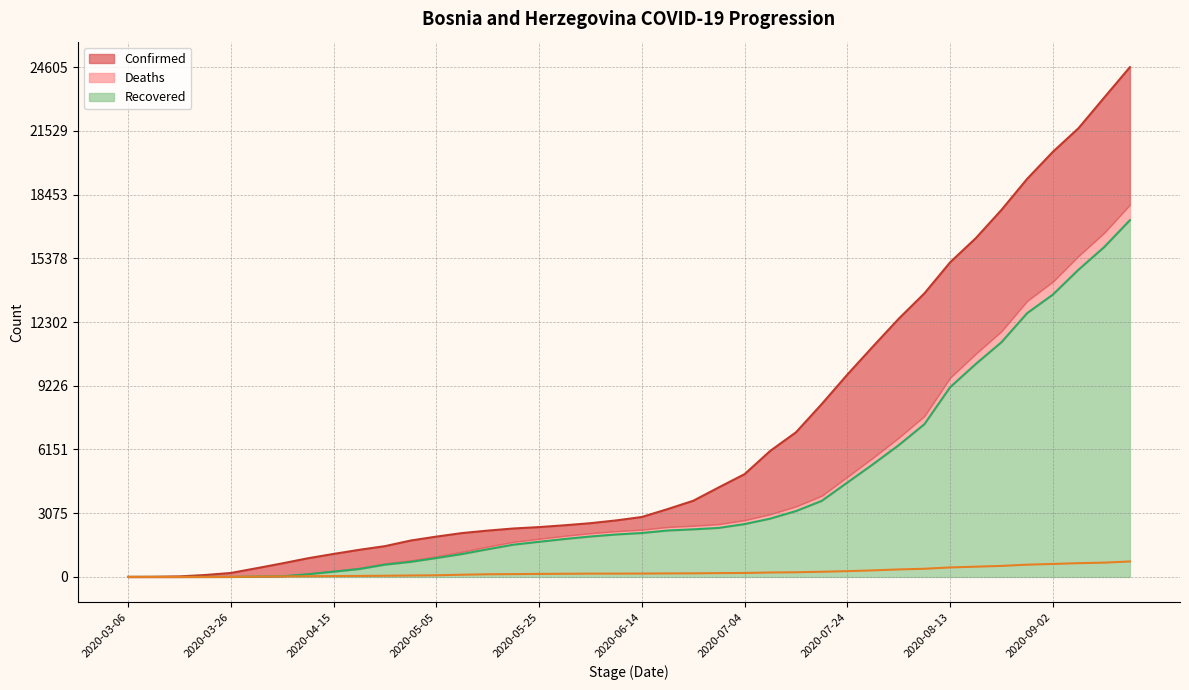

The Confirmed series shows 24605 at 2020-09-17. True or false?

True